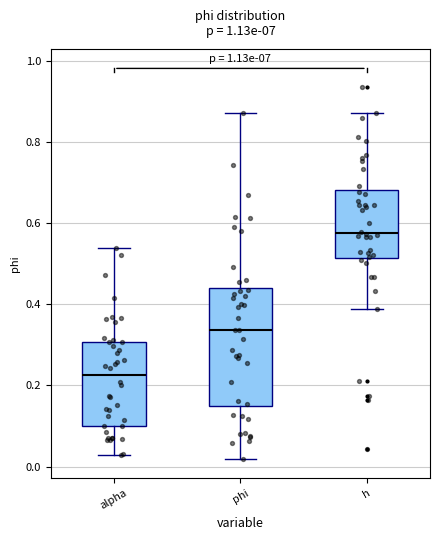

Where is the lower edge of the box for alpha on the y-axis? The values are not printed on the chart, so give them approximately, as read against the axis.

0.10